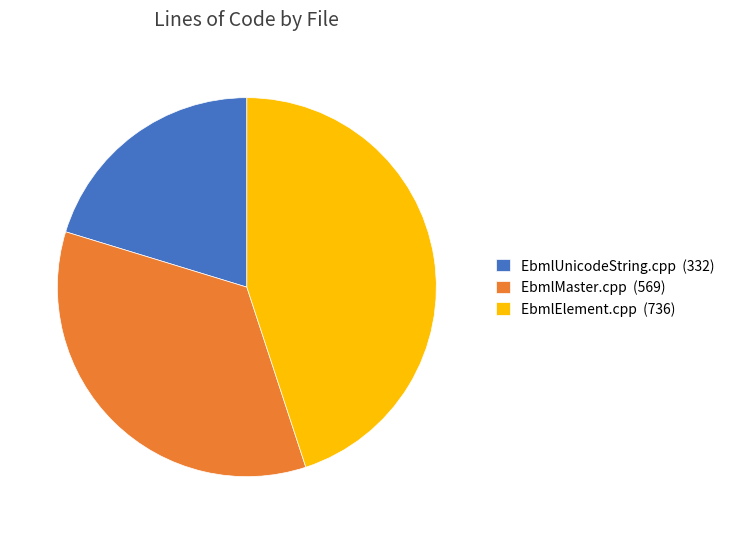

Rank the categories by value from lowest to highest.

EbmlUnicodeString.cpp, EbmlMaster.cpp, EbmlElement.cpp